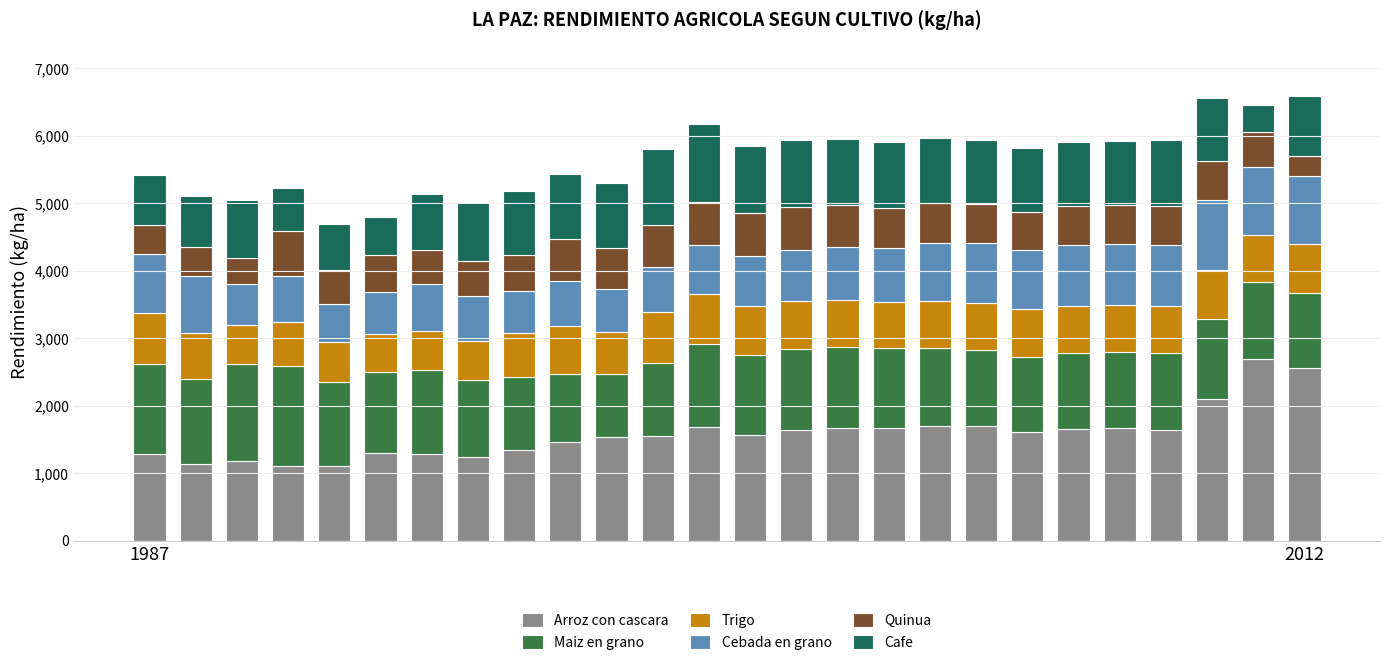

What is the sum of all Arroz con cascara values?

41113